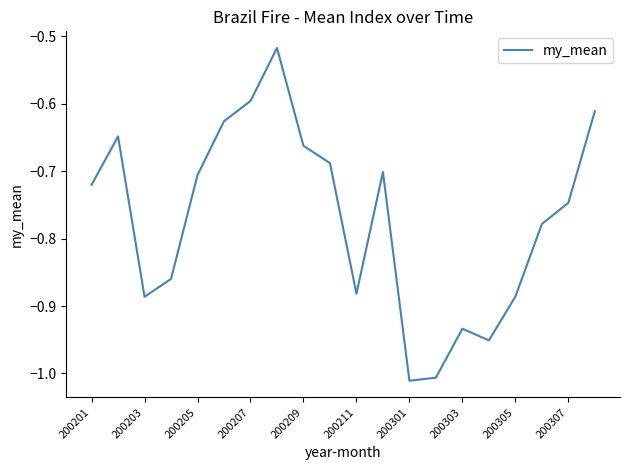

What is the difference between the maximum and minimum values?

0.5